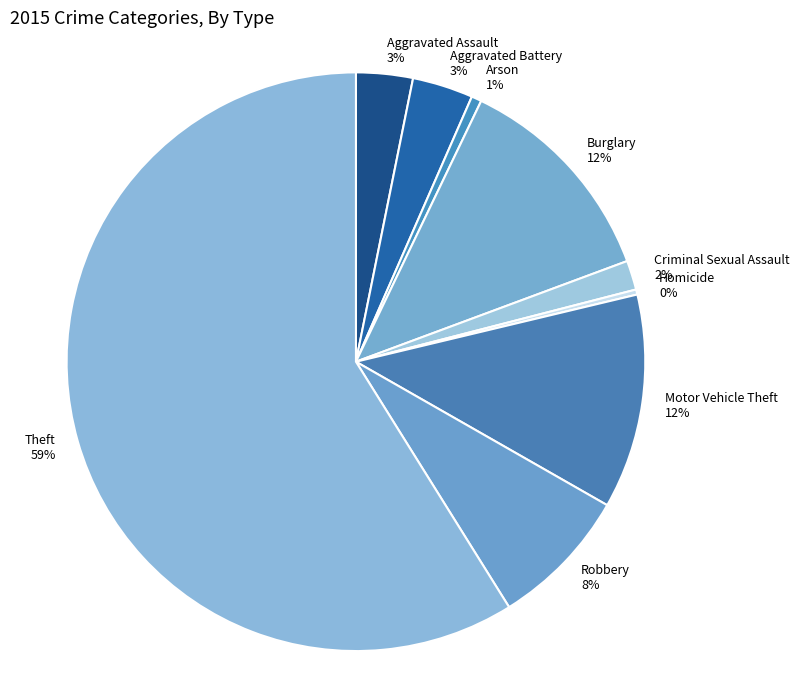

Does Arson account for over 50% of the chart?

No